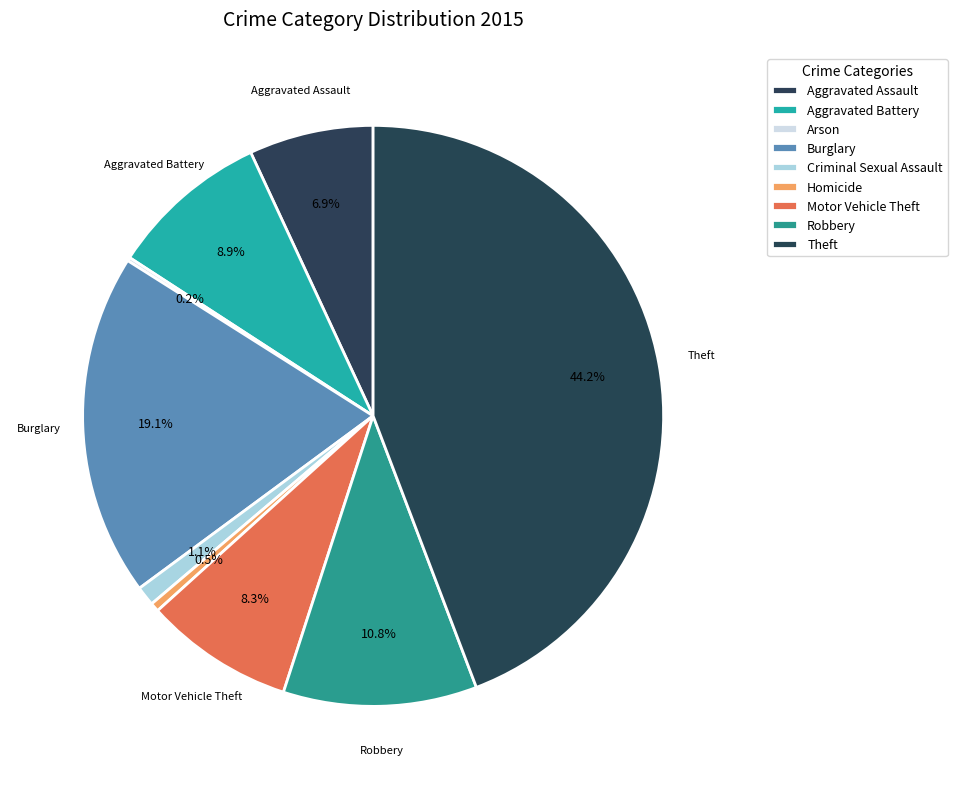

Count the number of slices in the pie.

9